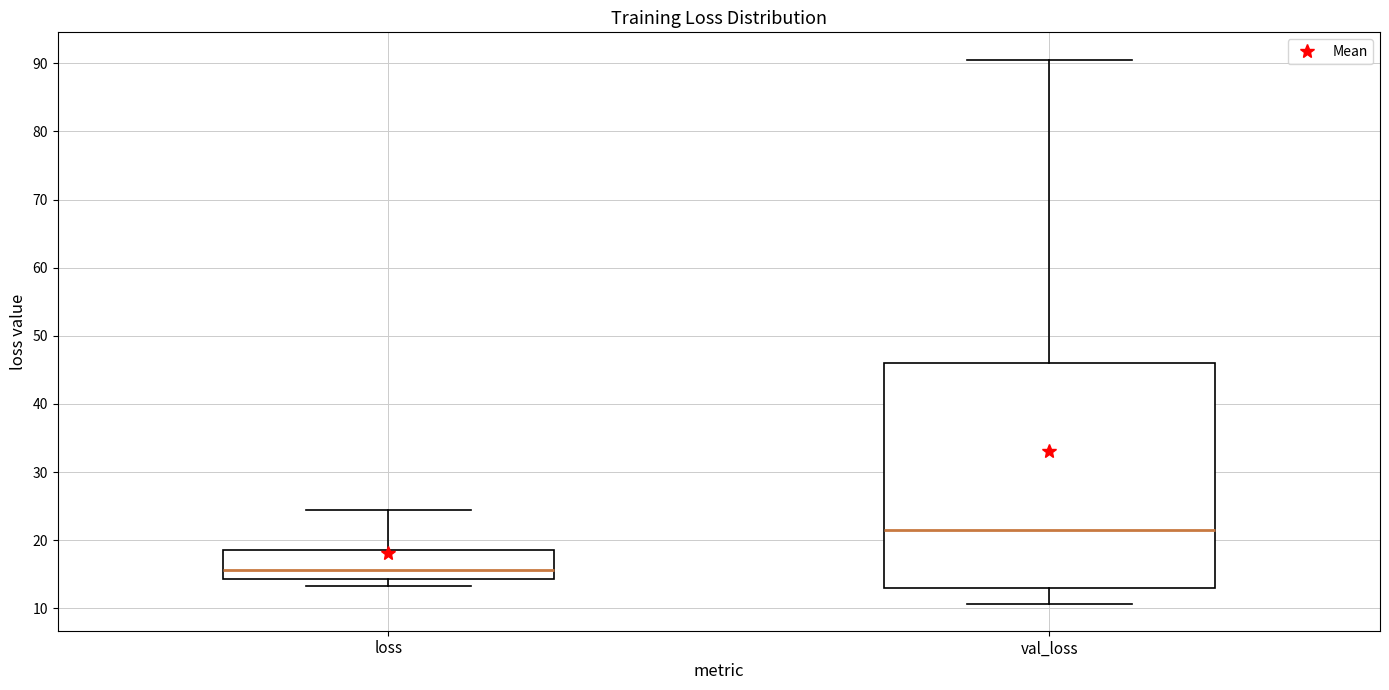

Where is the lower edge of the box for val_loss on the y-axis? The values are not printed on the chart, so give them approximately, as read against the axis.

13